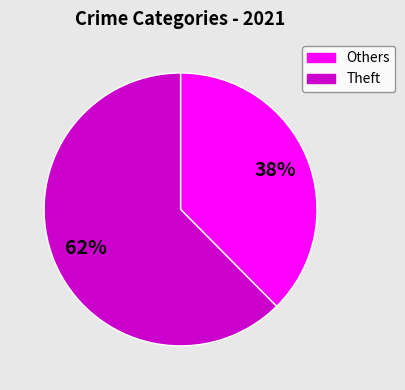

Is there a majority slice in this chart?

Yes